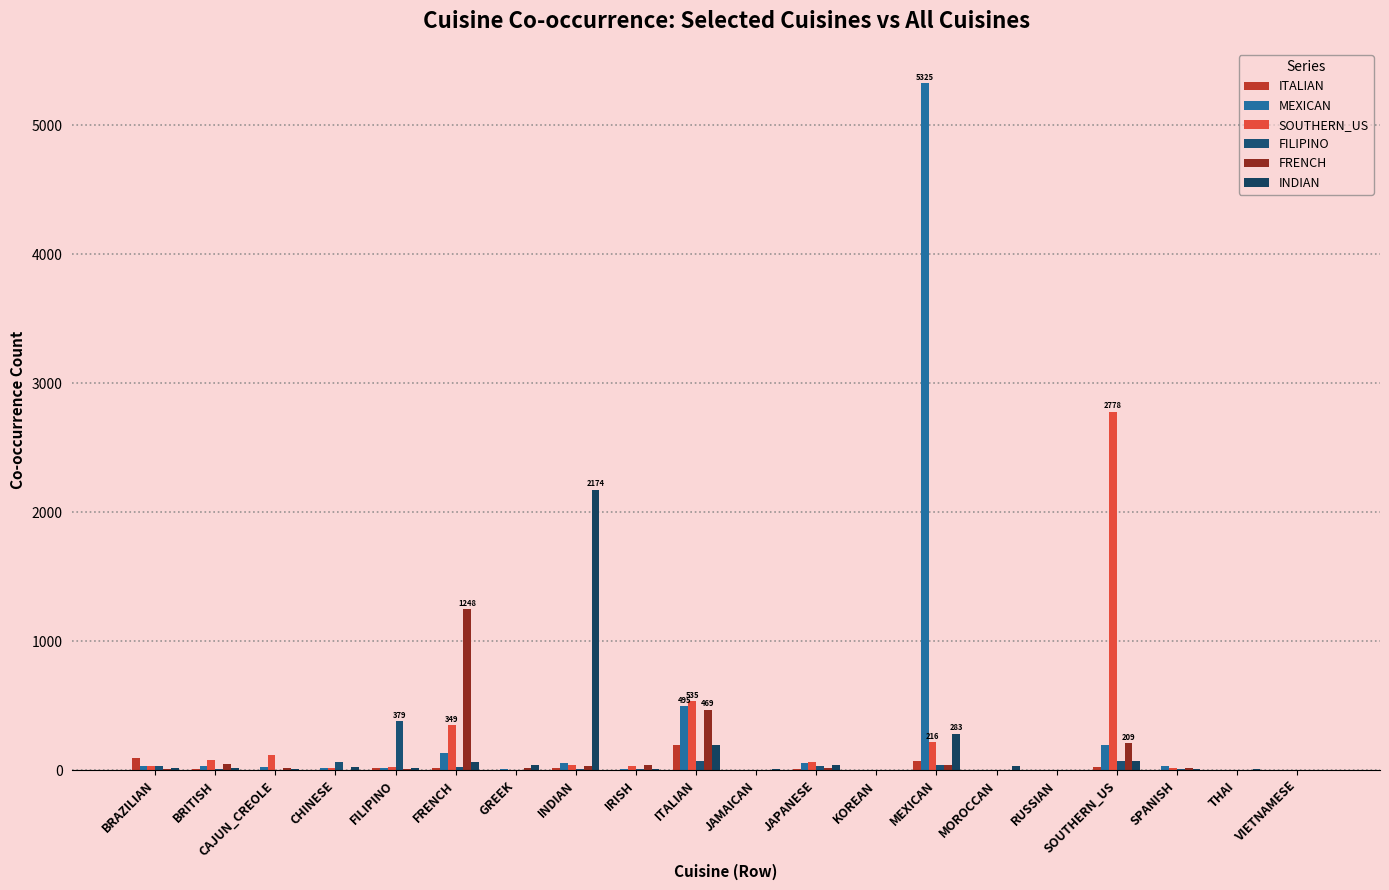

What is the difference between the maximum and second lowest values in the SOUTHERN_US series?

2777